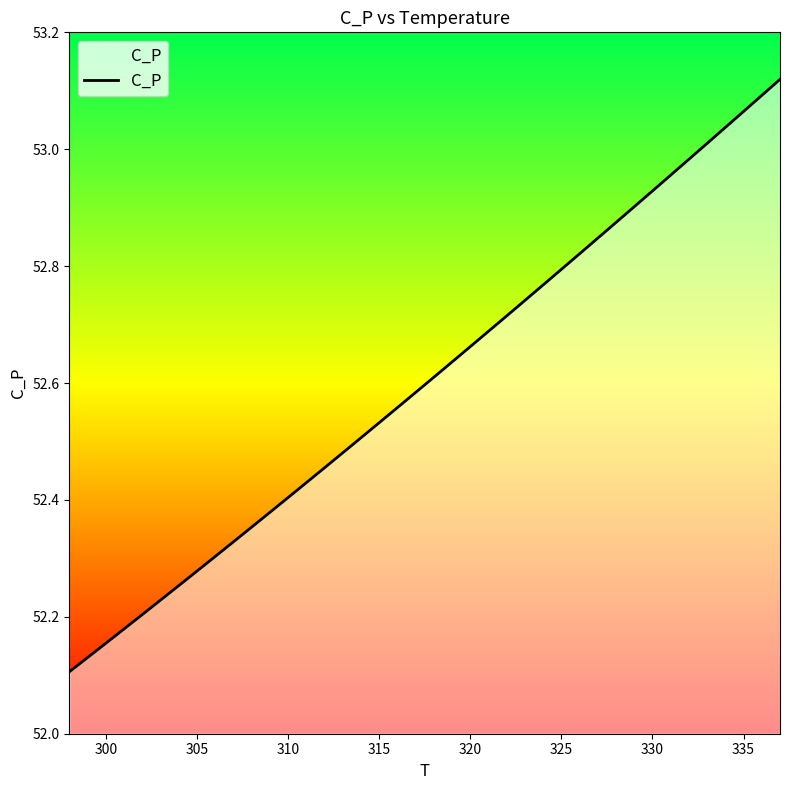

What is the greatest value displayed?

53.1